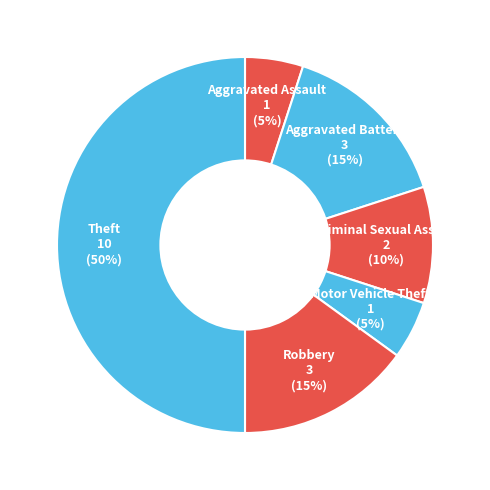

How many segments does this pie chart have?

6